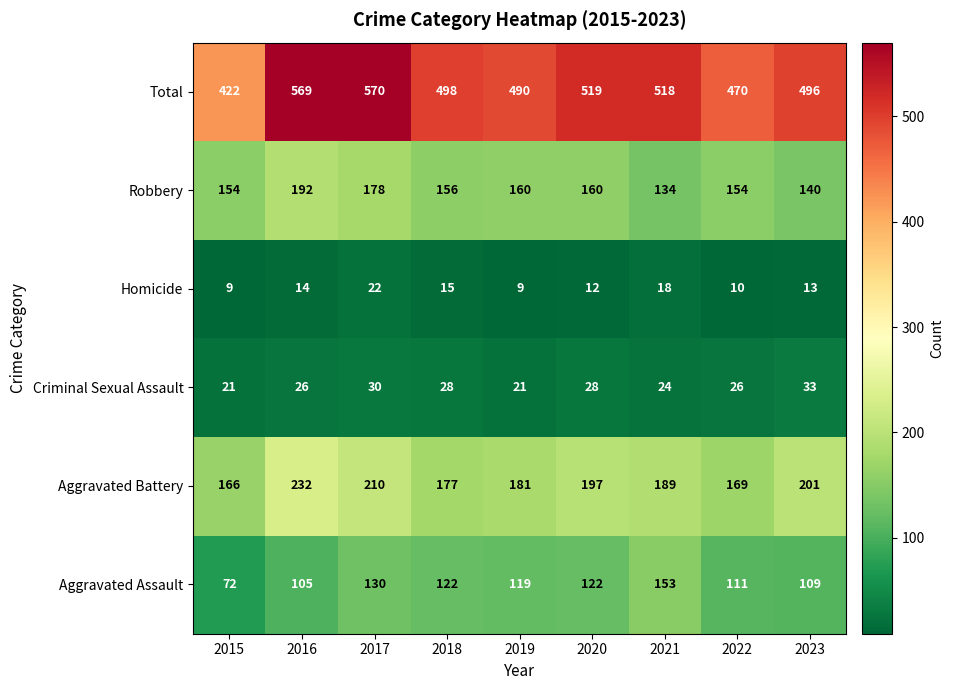

What is the approximate value of Aggravated Assault at 2020, to the nearest 10?

120